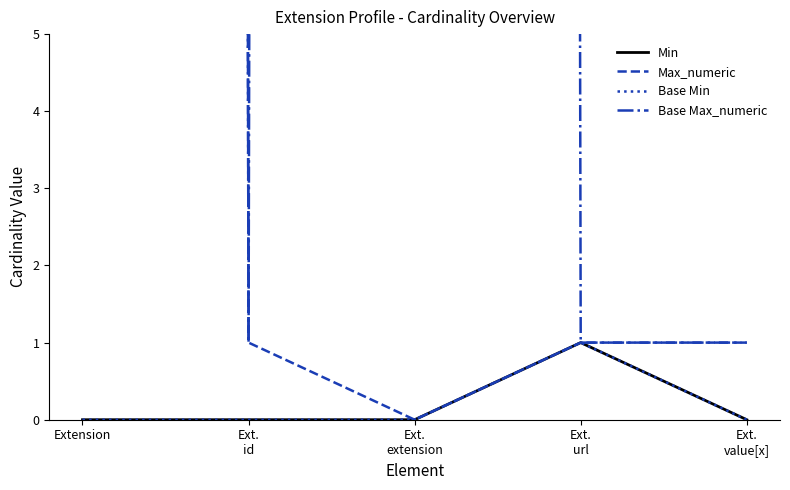

How many values in Base Min are above zero?

1